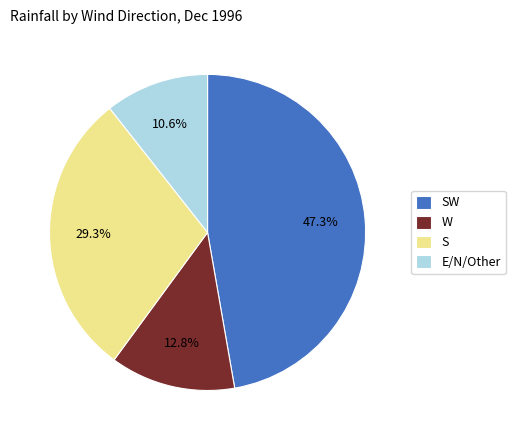

Does W account for over 50% of the chart?

No